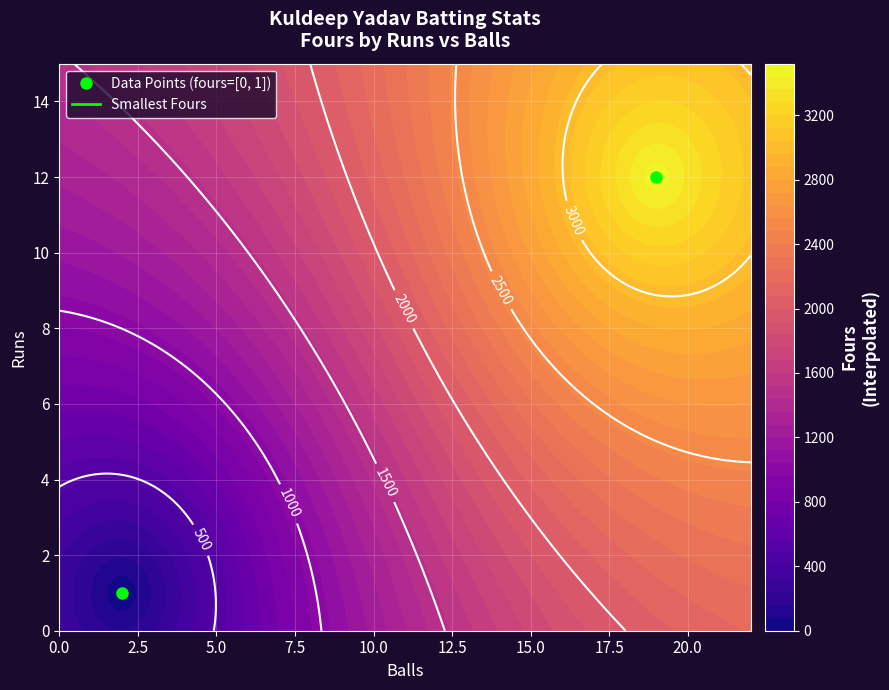

Count the values in the range 1 to 12.

2